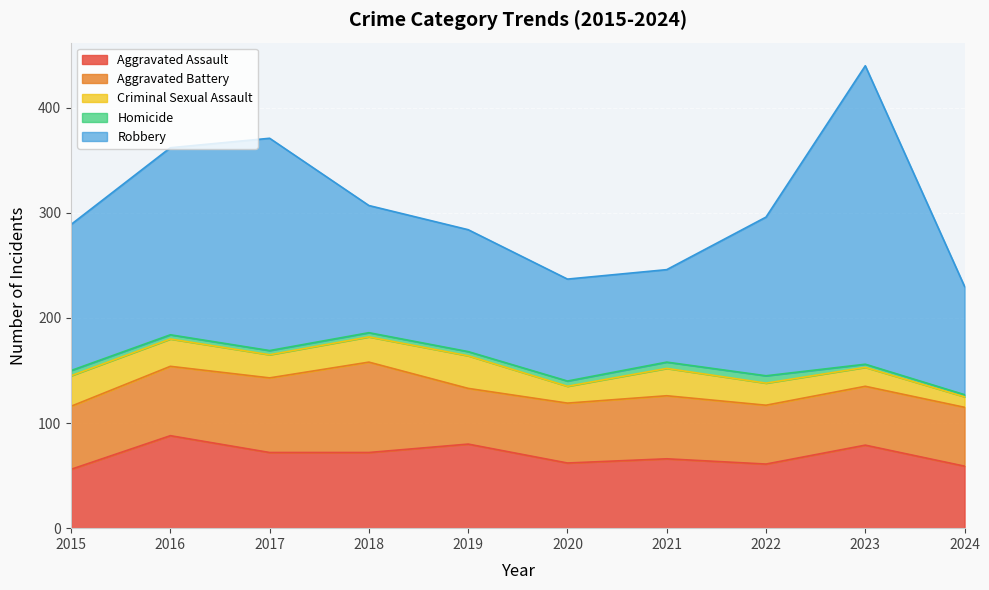

At which category is the sum across all series the highest?

2023